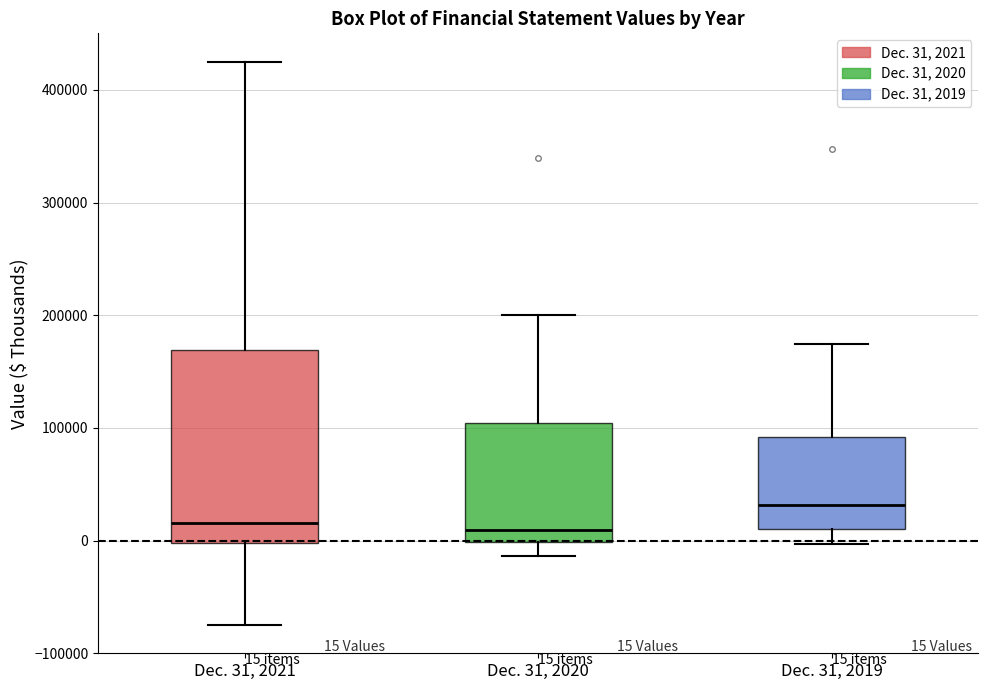

Which box is the tallest, from its lower edge to its upper edge?

Dec. 31, 2021